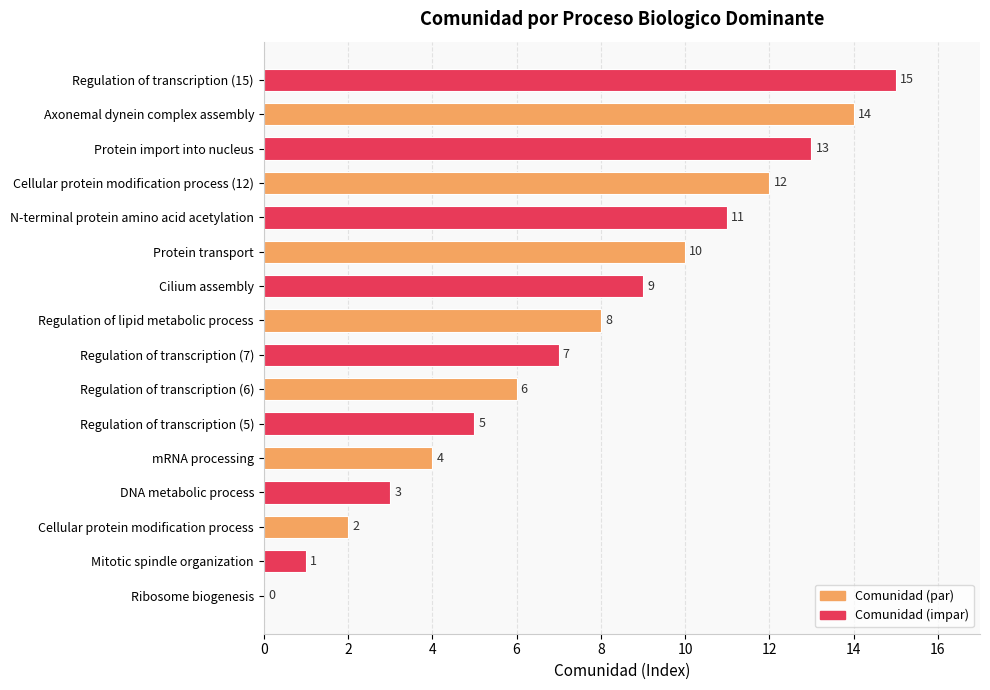

Which label corresponds to the largest value in the chart?

Regulation of transcription (15)